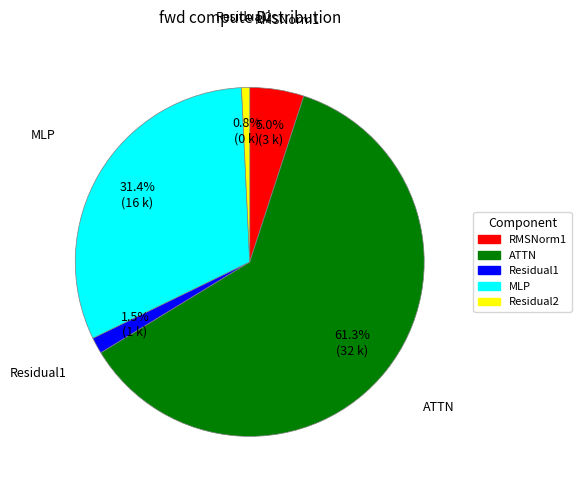

What percentage is the Residual2 slice, to the nearest percent?

1%